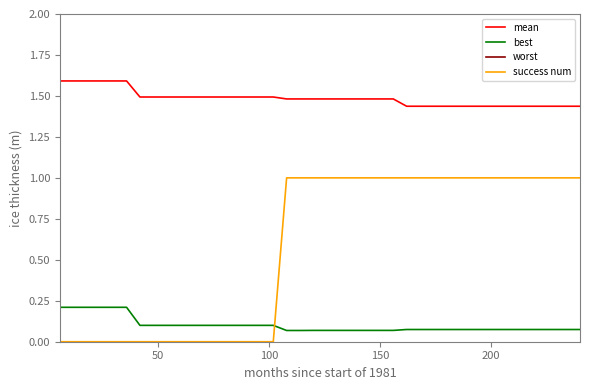

True or false: best and mean intersect in this chart.

False